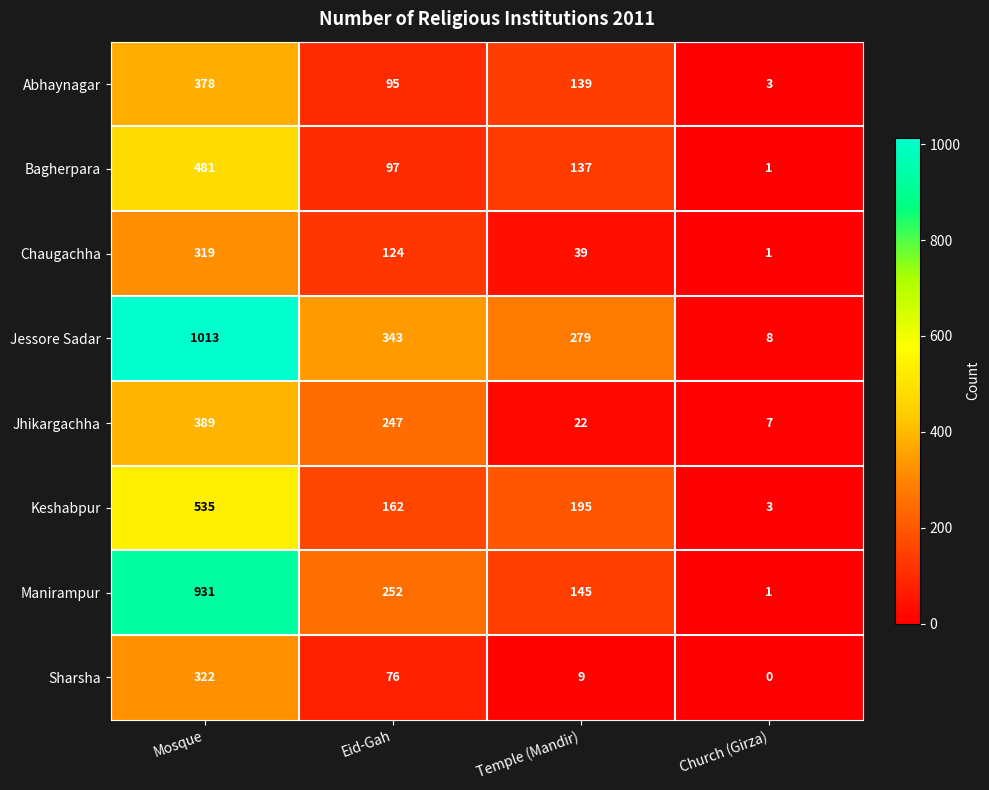

What is the difference between the highest and lowest values at Eid-Gah?

267